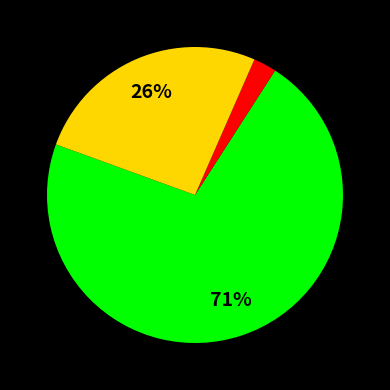

Count the number of slices in the pie.

3